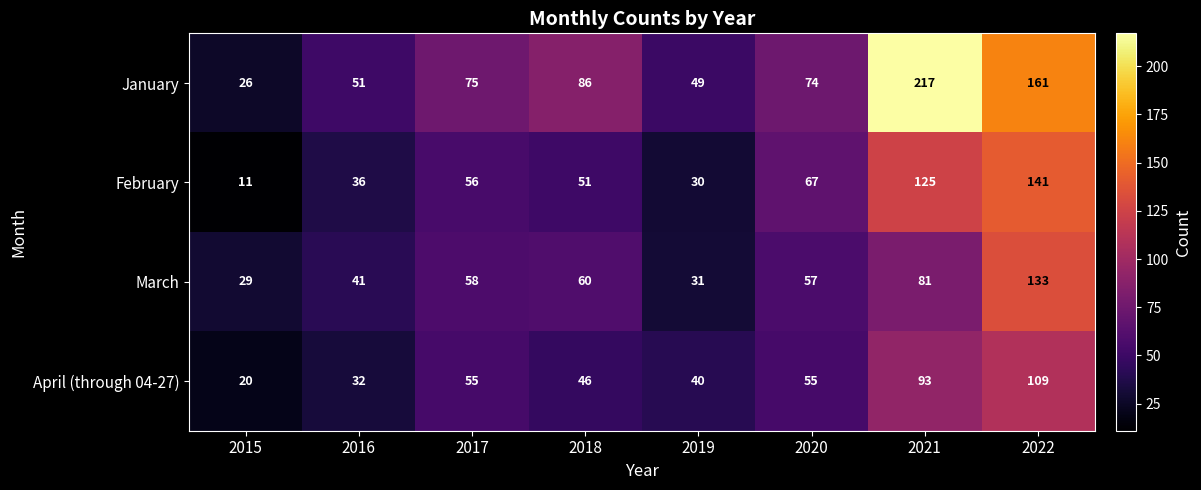

What is the total value across all series at 2015?

86